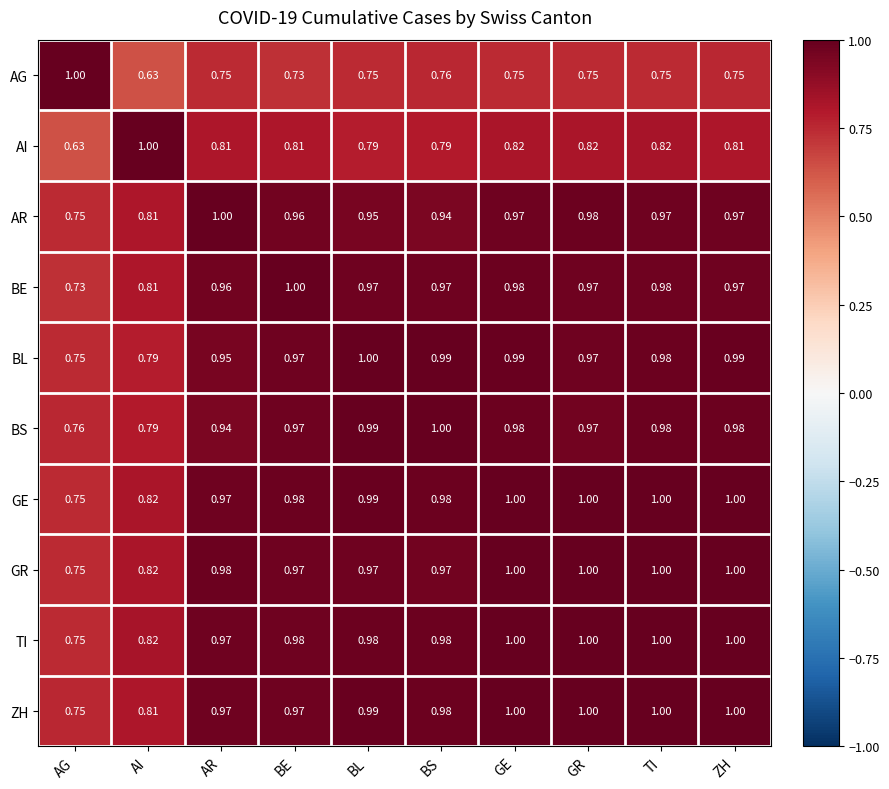

At how many categories does at least one series exceed 0?

10